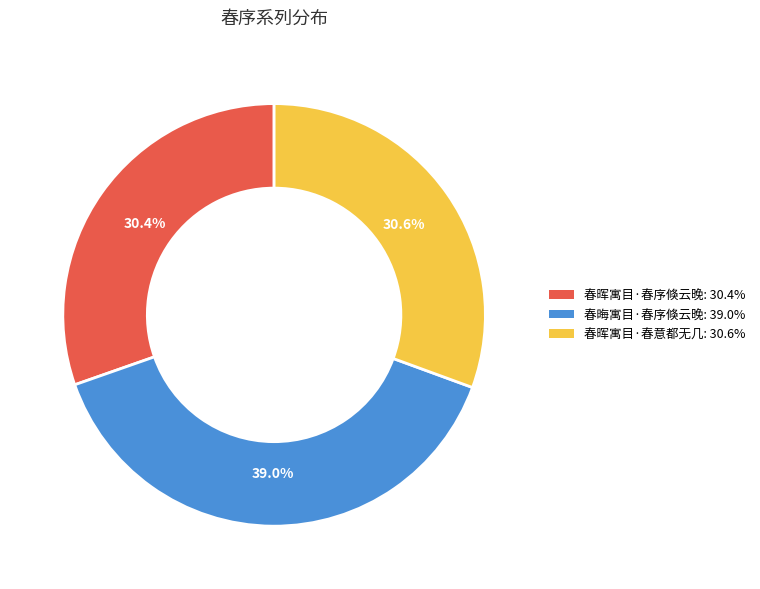

Which category has the biggest portion of the pie?

春晦寓目·春序倏云晚